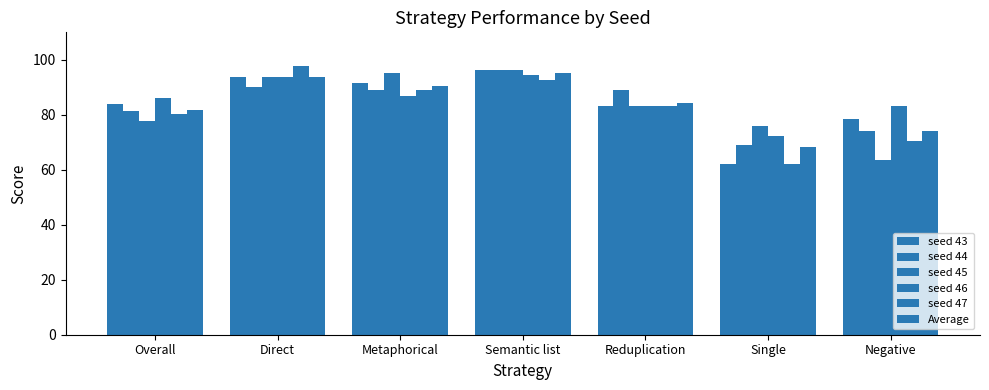

Reading left to right, transcribe all the data shown in this chart.

seed 43: Overall=84.0	Direct=93.8	Metaphorical=91.6	Semantic list=96.2	Reduplication=83.3	Single=62.1	Negative=78.4
seed 44: Overall=81.5	Direct=90.0	Metaphorical=89.2	Semantic list=96.2	Reduplication=88.9	Single=69.0	Negative=74.2
seed 45: Overall=77.7	Direct=93.8	Metaphorical=95.2	Semantic list=96.2	Reduplication=83.3	Single=75.9	Negative=63.7
seed 46: Overall=86.1	Direct=93.8	Metaphorical=86.7	Semantic list=94.3	Reduplication=83.3	Single=72.4	Negative=83.2
seed 47: Overall=80.3	Direct=97.7	Metaphorical=89.2	Semantic list=92.5	Reduplication=83.3	Single=62.1	Negative=70.6
Average: Overall=81.9	Direct=93.8	Metaphorical=90.4	Semantic list=95.1	Reduplication=84.4	Single=68.3	Negative=74.0